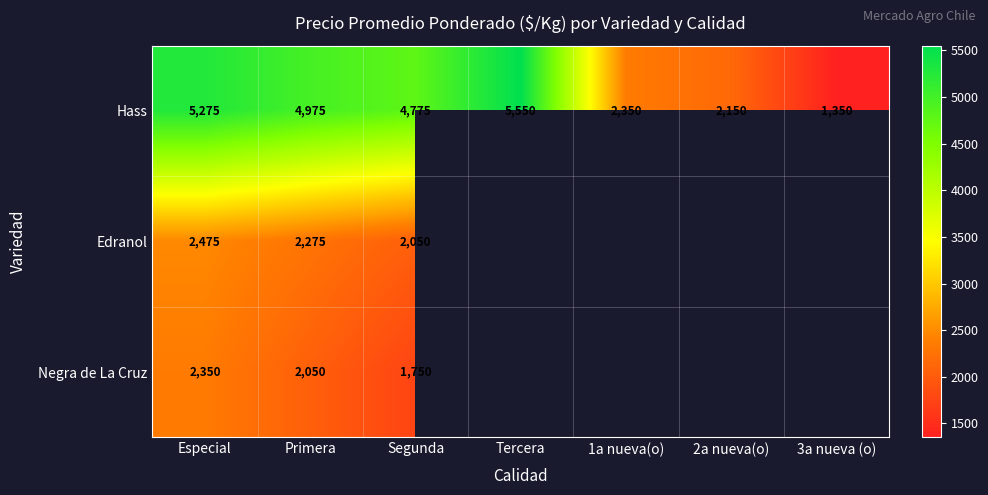

At which label does Hass first exceed 4775?

Especial